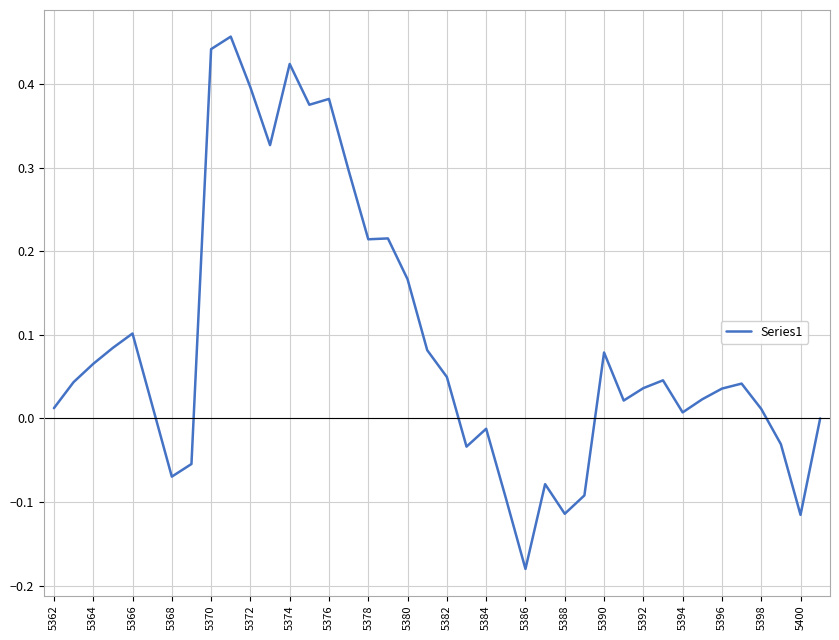

What is the difference between the maximum and minimum values?

0.6